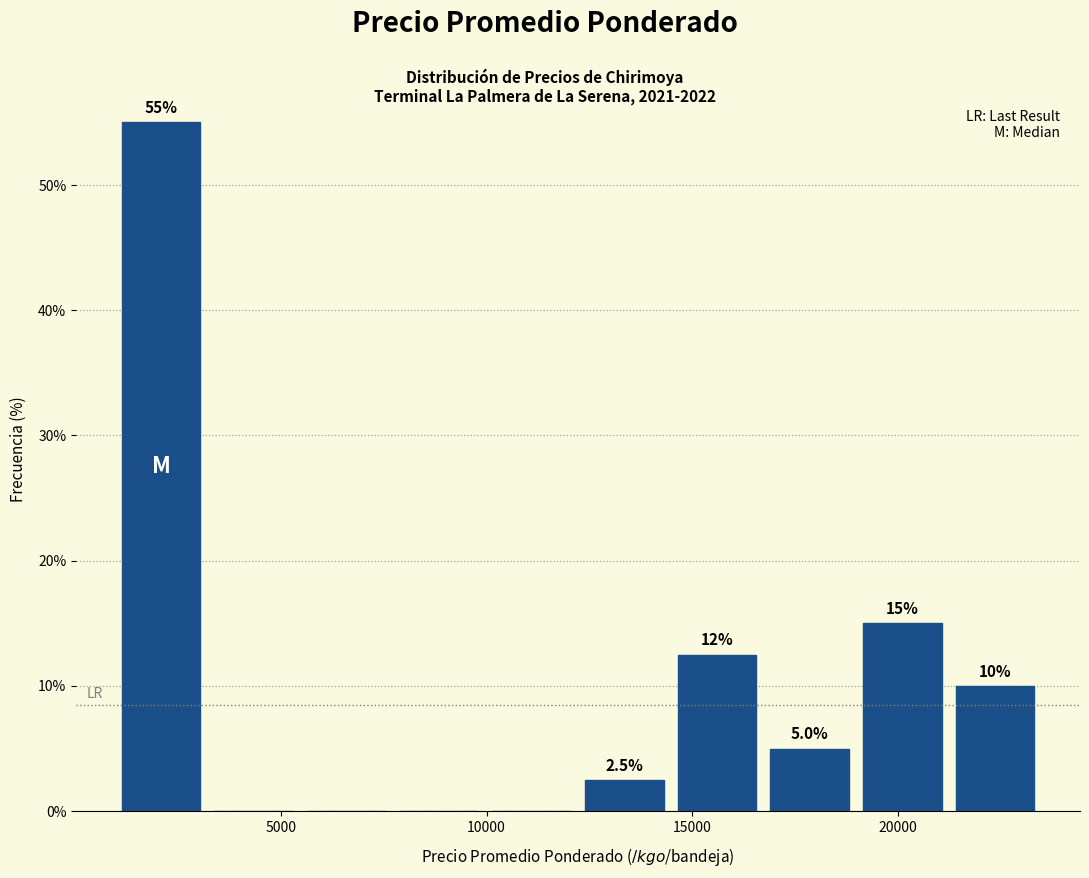

Which range on the x-axis has the tallest bar?

1000 to 3000